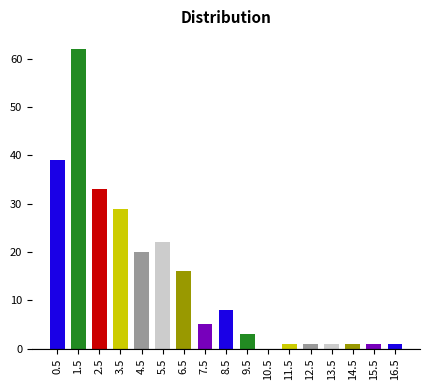

What is the greatest value displayed?

62